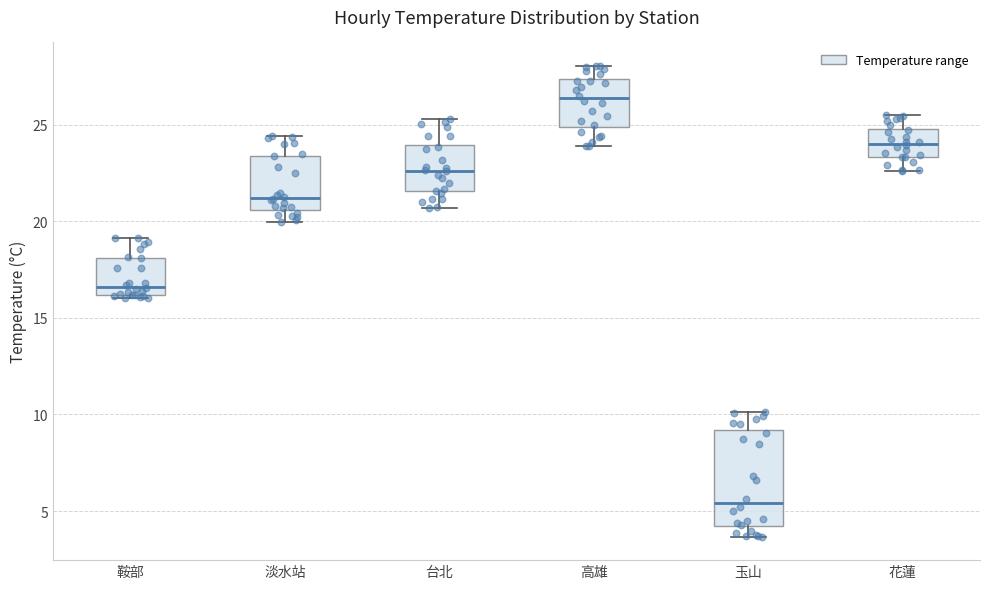

Reading left to right, transcribe this box plot: for each box, give where its median line is, the range the box spans, and where its two whiskers end, as read against the y-axis. The values are not printed on the chart, so give them approximately, as read against the axis.

鞍部: median 16.5, box 16.0 to 18.0, whiskers 16.0 to 19.0
淡水站: median 21.0, box 20.5 to 23.5, whiskers 20.0 to 24.5
台北: median 22.5, box 21.5 to 24.0, whiskers 20.5 to 25.5
高雄: median 26.5, box 25.0 to 27.5, whiskers 24.0 to 28.0
玉山: median 5.5, box 4.0 to 9.0, whiskers 3.5 to 10.0
花蓮: median 24.0, box 23.5 to 25.0, whiskers 22.5 to 25.5